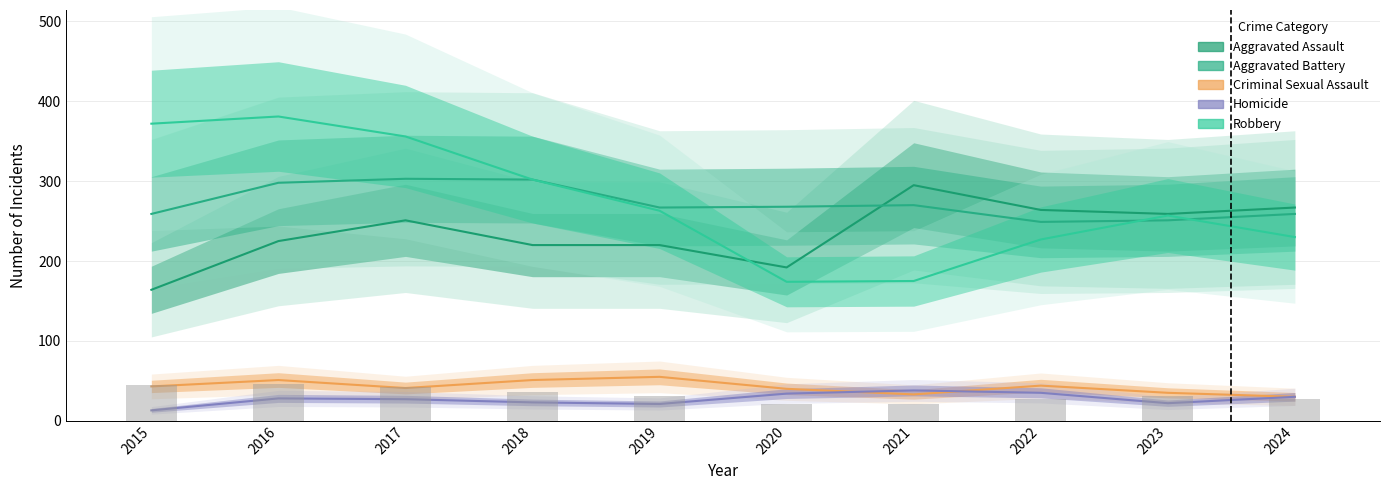

Reading left to right, list all the values displayed in this chart.

Aggravated Assault: 2015=164	2016=225	2017=251	2018=220	2019=220	2020=192	2021=295	2022=264	2023=259	2024=267
Aggravated Battery: 2015=259	2016=298	2017=303	2018=302	2019=267	2020=268	2021=270	2022=249	2023=251	2024=259
Criminal Sexual Assault: 2015=43	2016=51	2017=41	2018=51	2019=55	2020=40	2021=33	2022=44	2023=35	2024=30
Homicide: 2015=13	2016=28	2017=27	2018=23	2019=21	2020=34	2021=38	2022=35	2023=22	2024=30
Robbery: 2015=372	2016=381	2017=356	2018=302	2019=263	2020=174	2021=175	2022=227	2023=257	2024=230